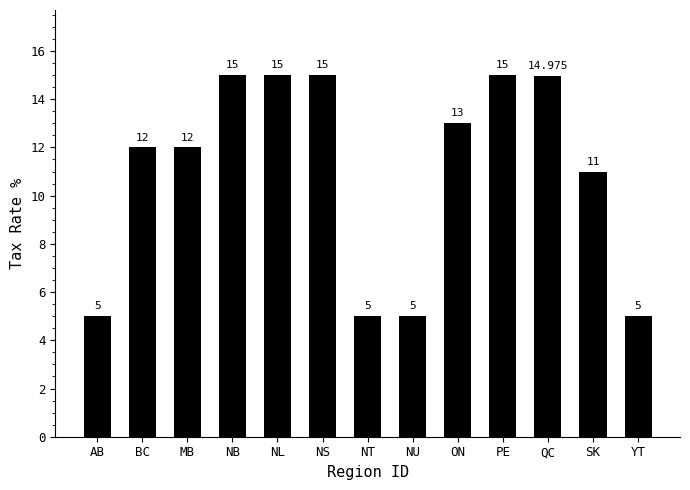

Which has a higher value, NL or YT?

NL